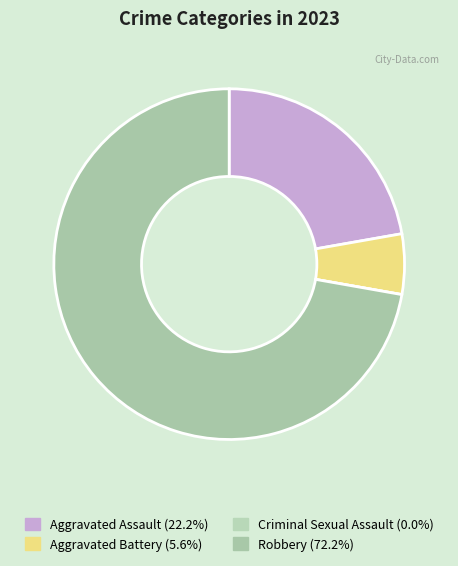

How many segments does this pie chart have?

4